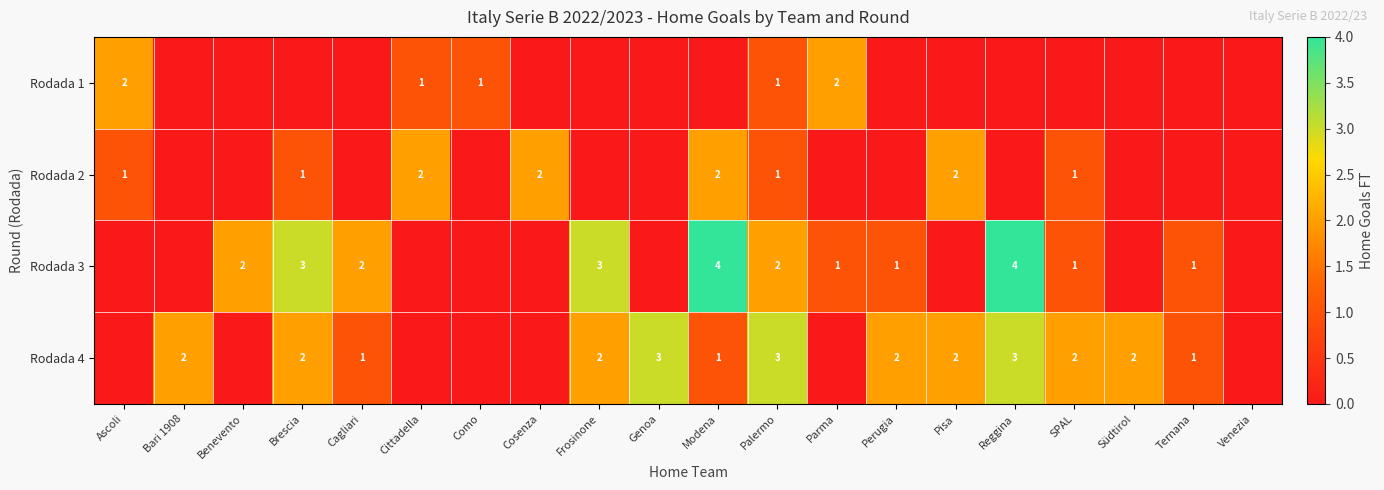

Count the number of data series in this chart.

4